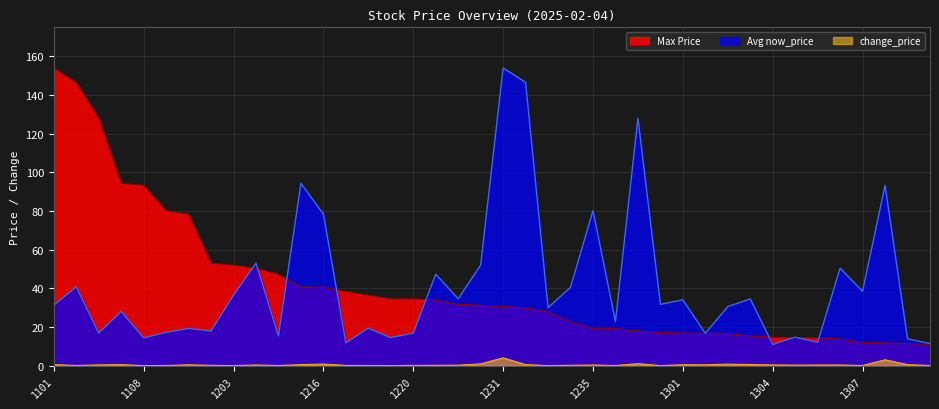

Which series has the largest range (max minus min)?

Avg now_price